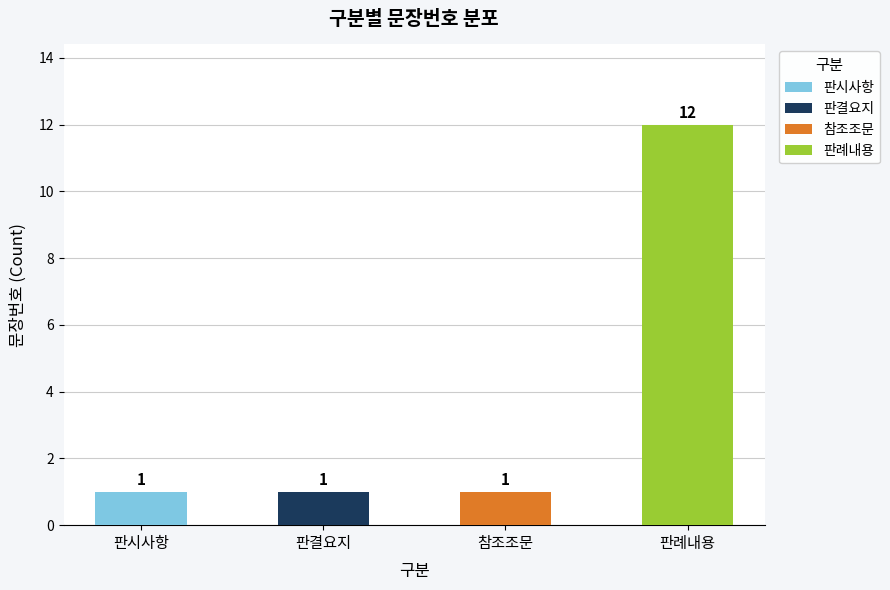

Where does the data first go above 8?

판례내용